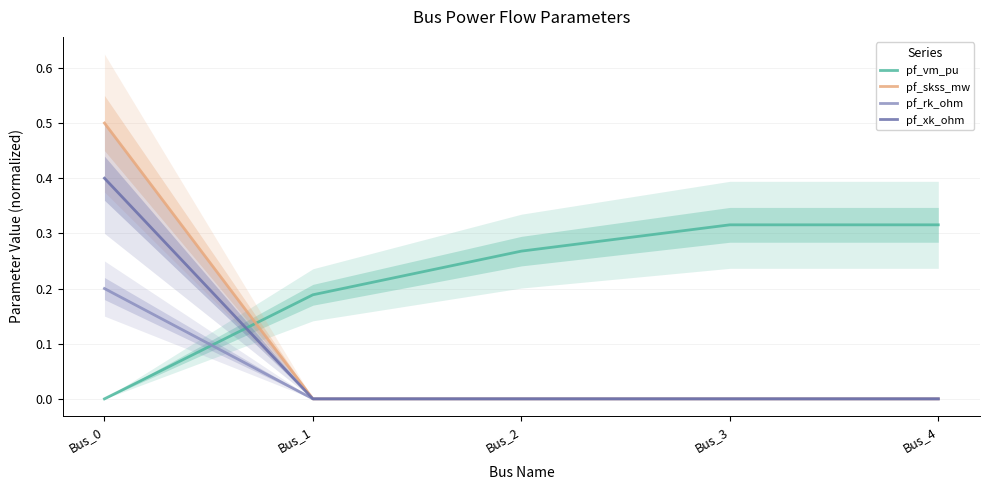

How many times do pf_vm_pu and pf_rk_ohm cross each other?

1